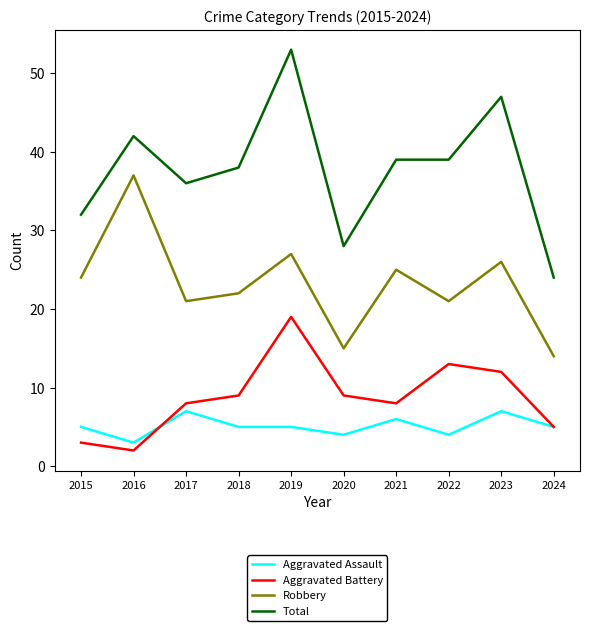

Rank the series by their maximum value, from highest to lowest.

Total, Robbery, Aggravated Battery, Aggravated Assault